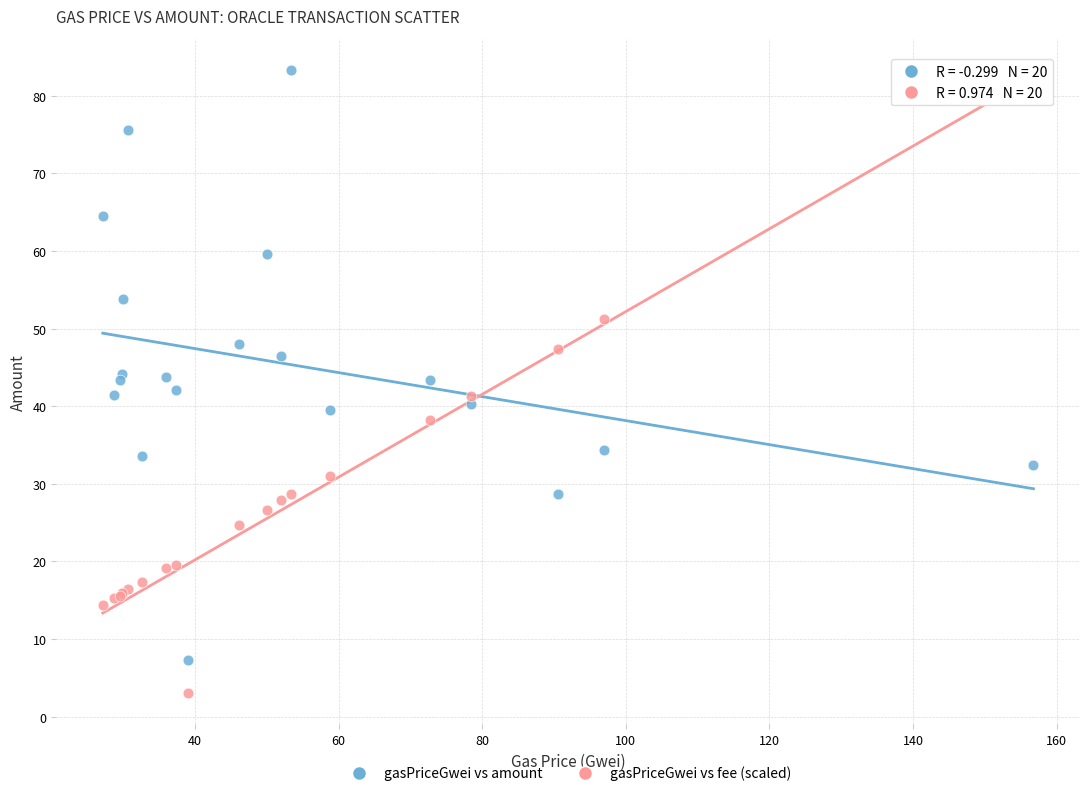

What is the X range (max minus min) for the scatter plot?

129.6